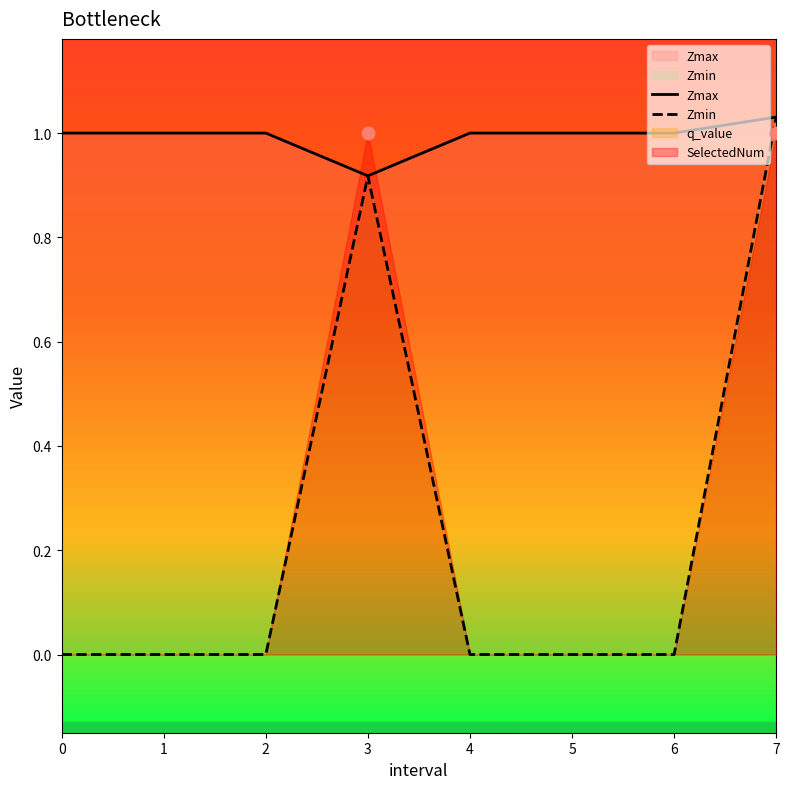

Which series has the widest spread of Y values?

Zmin